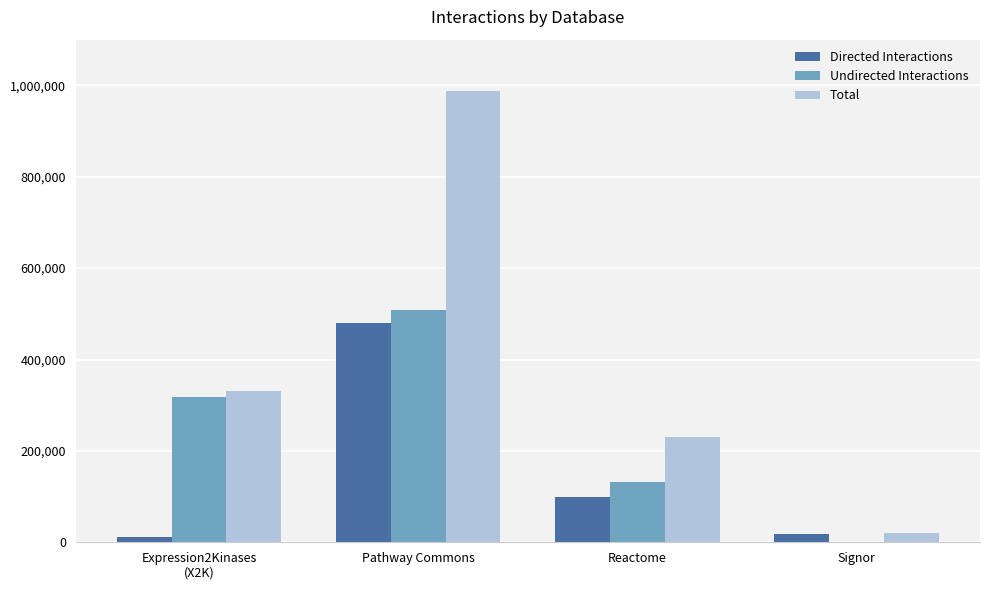

Which series changed the most between Pathway Commons and Signor?

Total